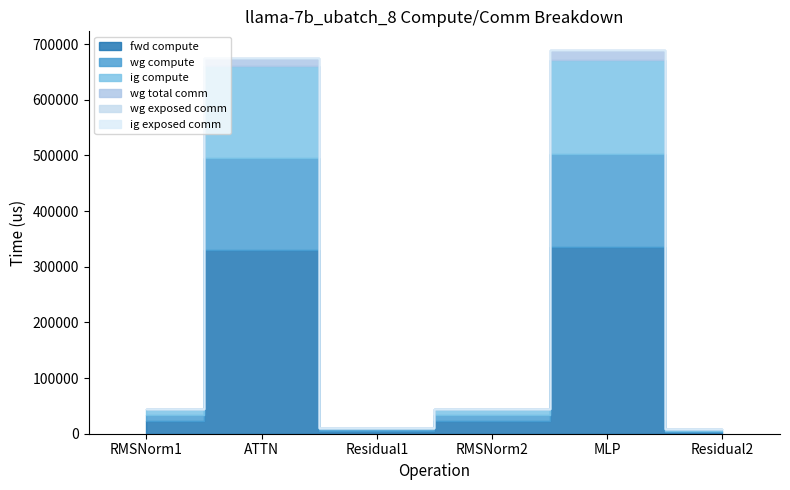

True or false: wg total comm and fwd compute intersect in this chart.

False